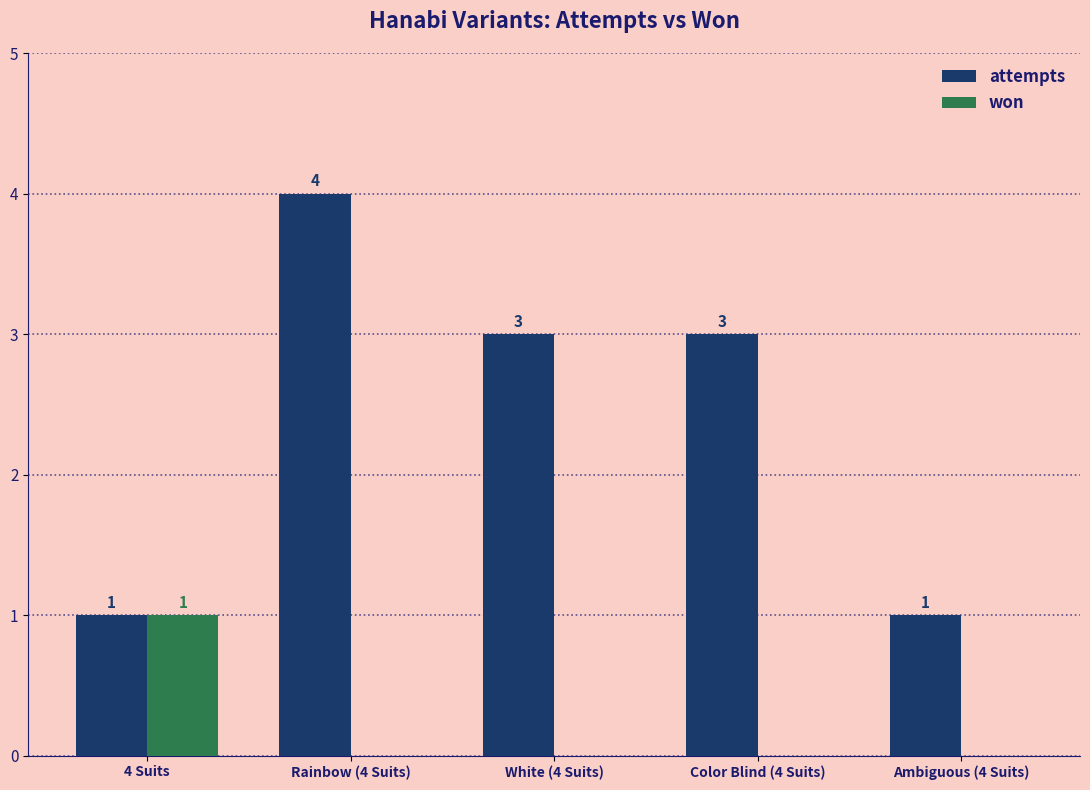

Reading left to right, transcribe all the data shown in this chart.

attempts: 4 Suits=1	Rainbow (4 Suits)=4	White (4 Suits)=3	Color Blind (4 Suits)=3	Ambiguous (4 Suits)=1
won: 4 Suits=1	Rainbow (4 Suits)=0	White (4 Suits)=0	Color Blind (4 Suits)=0	Ambiguous (4 Suits)=0